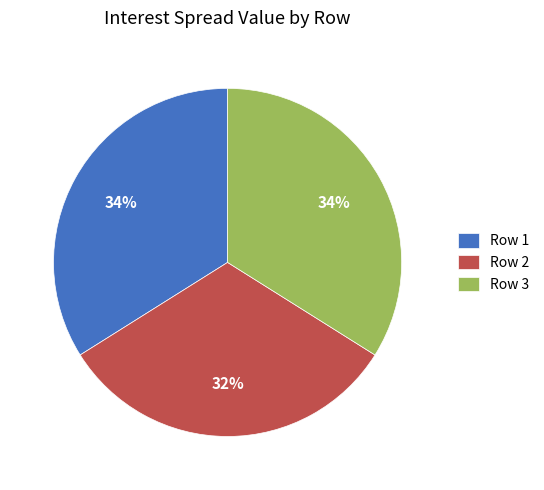

Do Row 3 and Row 1 together represent more than half of the pie?

Yes